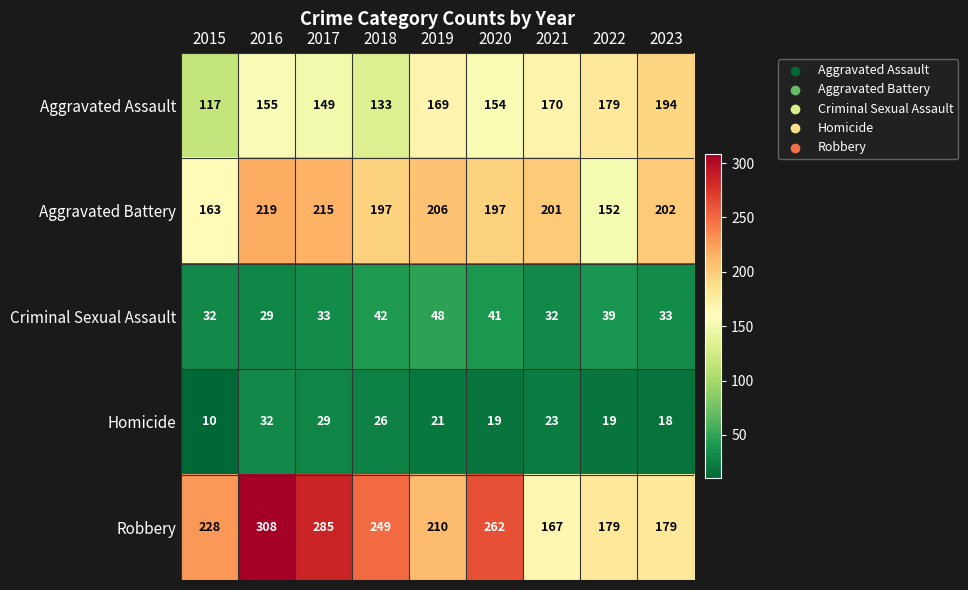

Between 2020 and 2021, which series saw the biggest shift?

Robbery